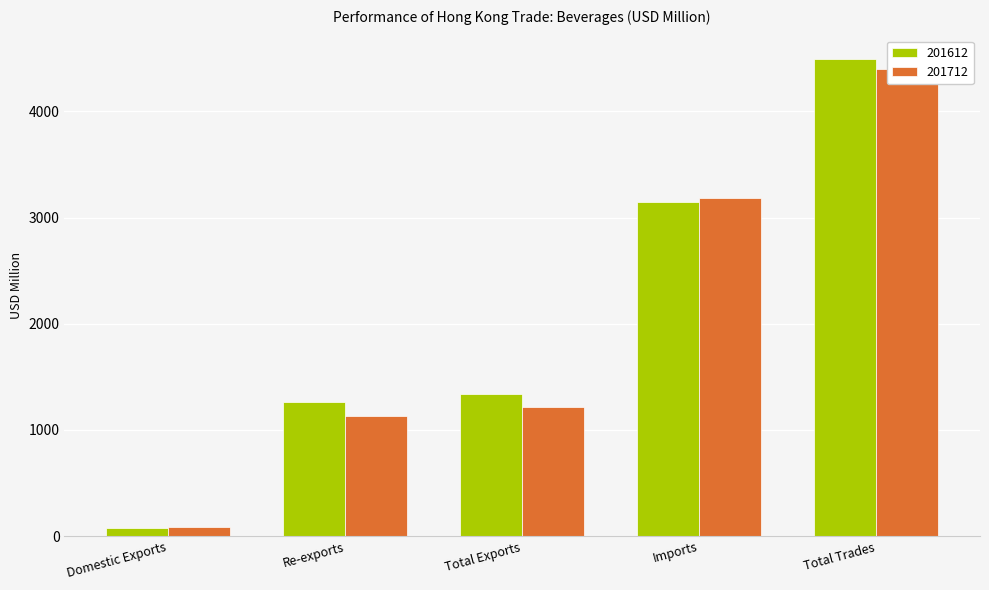

Reading left to right, transcribe all the data shown in this chart.

201612: Domestic Exports=72.8	Re-exports=1267.0	Total Exports=1339.8	Imports=3149.2	Total Trades=4489.0
201712: Domestic Exports=87.1	Re-exports=1129.1	Total Exports=1216.2	Imports=3184.1	Total Trades=4400.3